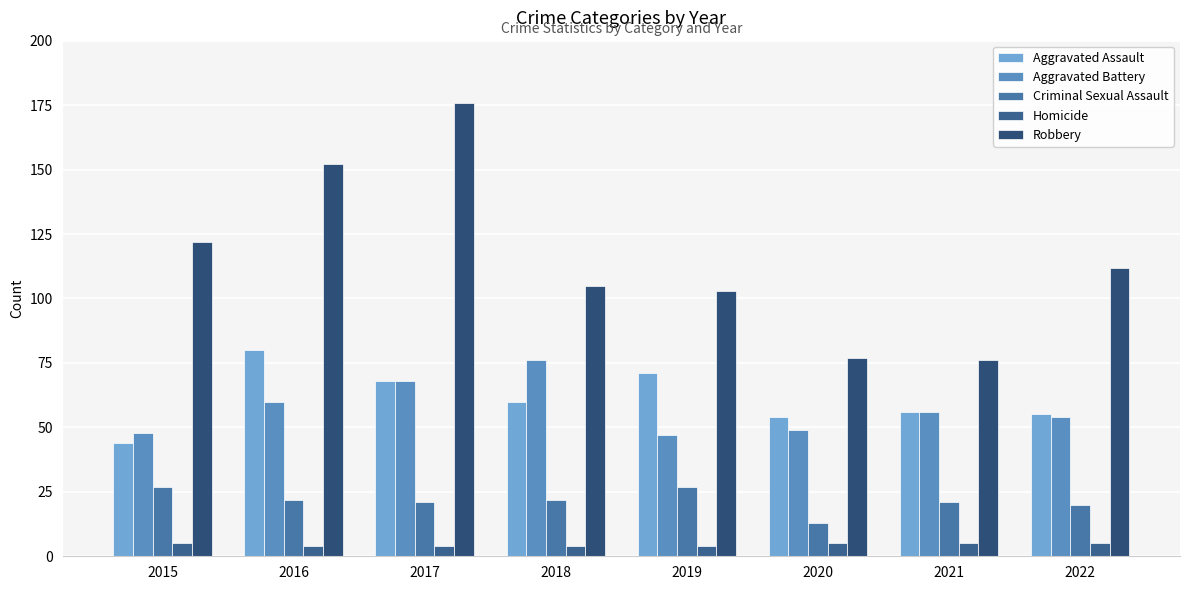

Reading left to right, list all the values displayed in this chart.

Aggravated Assault: 2015=44	2016=80	2017=68	2018=60	2019=71	2020=54	2021=56	2022=55
Aggravated Battery: 2015=48	2016=60	2017=68	2018=76	2019=47	2020=49	2021=56	2022=54
Criminal Sexual Assault: 2015=27	2016=22	2017=21	2018=22	2019=27	2020=13	2021=21	2022=20
Homicide: 2015=5	2016=4	2017=4	2018=4	2019=4	2020=5	2021=5	2022=5
Robbery: 2015=122	2016=152	2017=176	2018=105	2019=103	2020=77	2021=76	2022=112